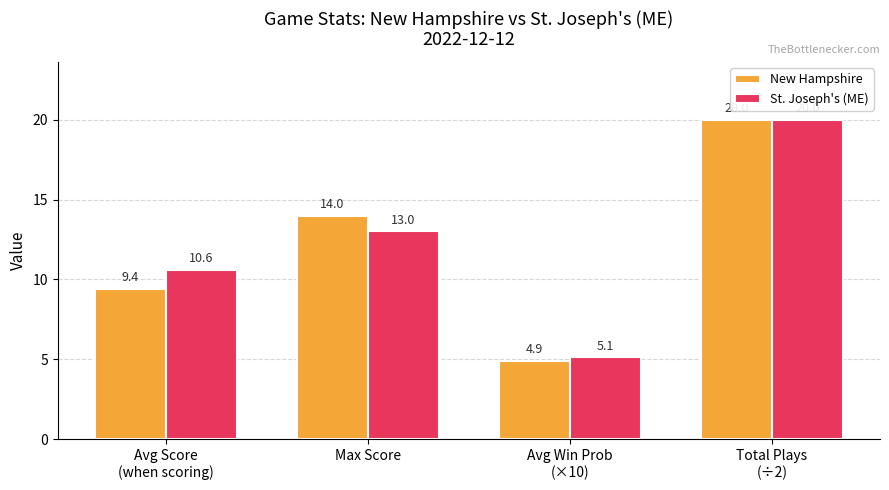

What is the sum of all New Hampshire values?

48.3